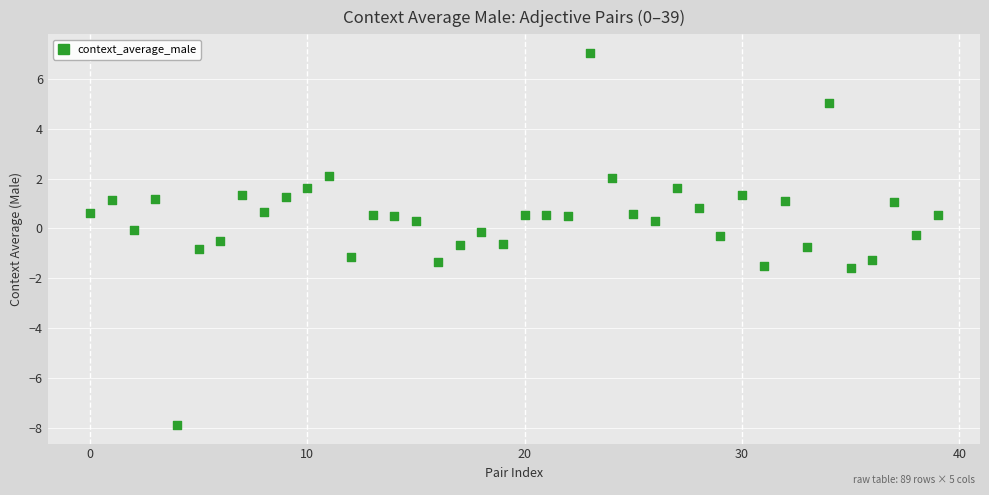

What is the range of Y values (max minus min)?

14.9